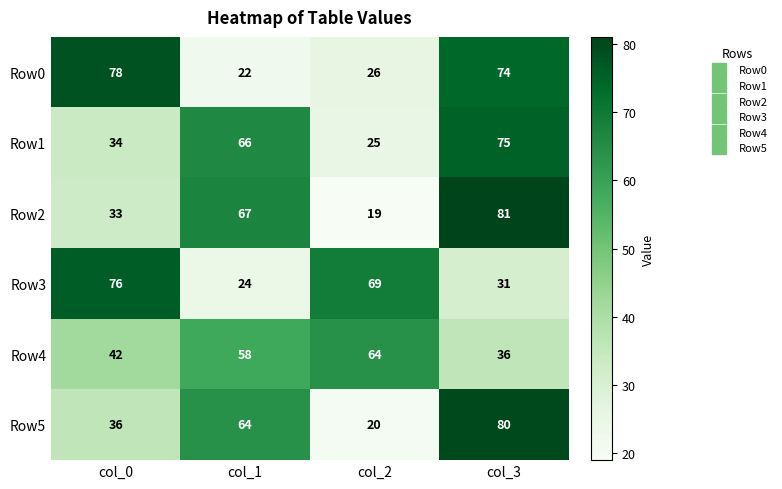

What is the average value of the Row3 series?

50